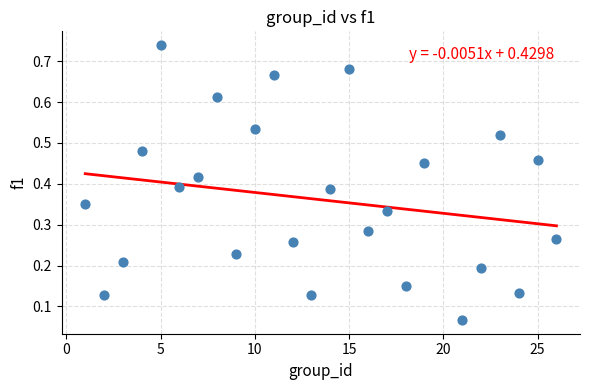

What is the range of X values (max minus min)?

25.0